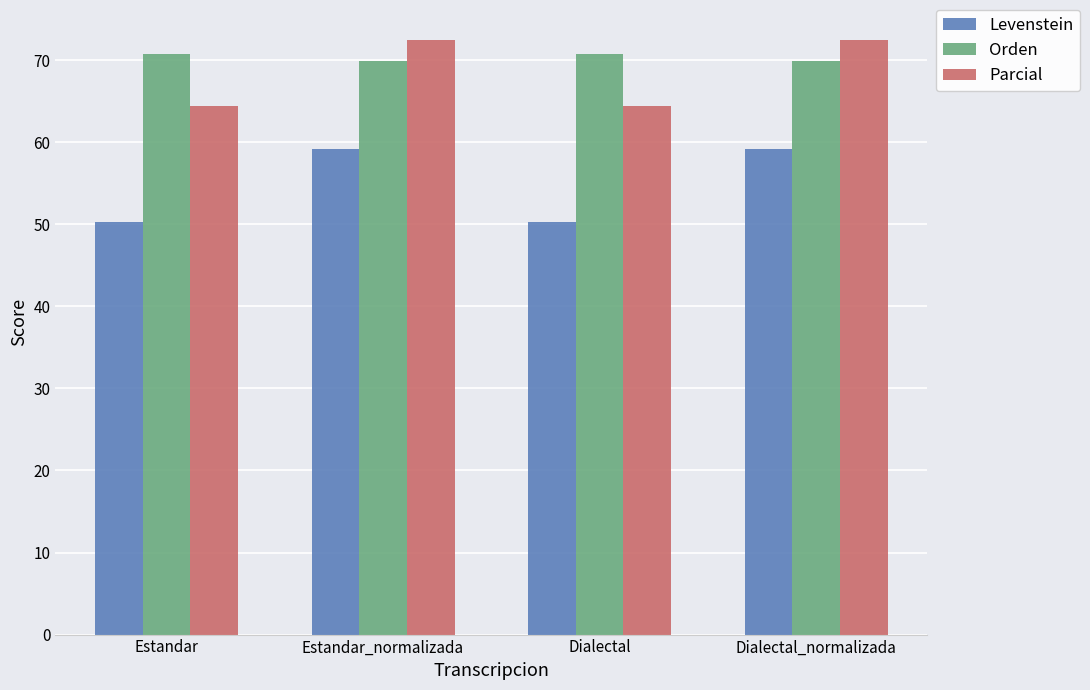

What is the spread (max minus min) of values at Estandar_normalizada?

13.3